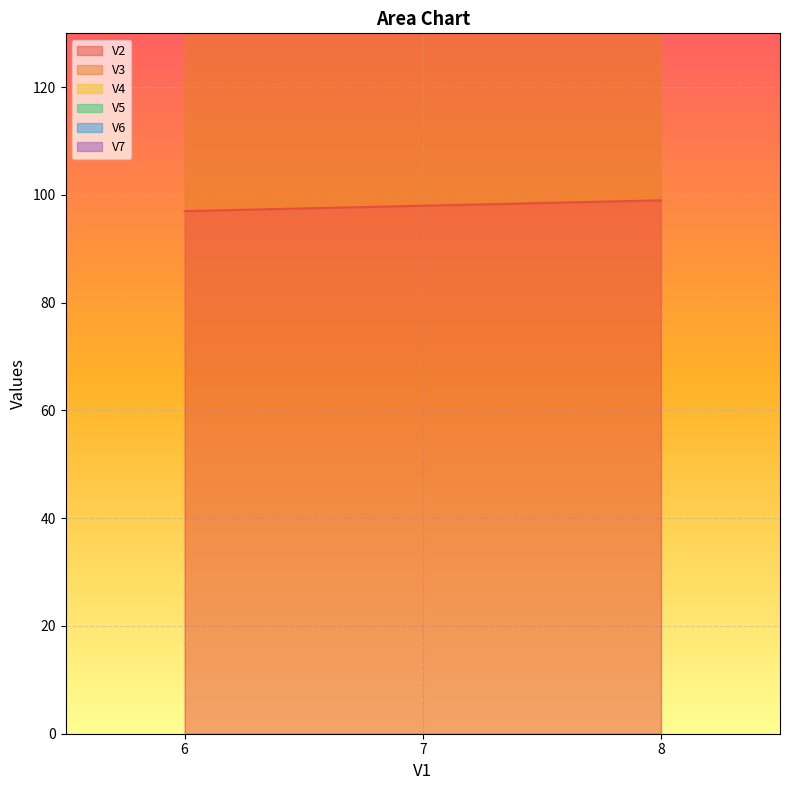

What is the value of the V3 point at the 3rd from the left?

140